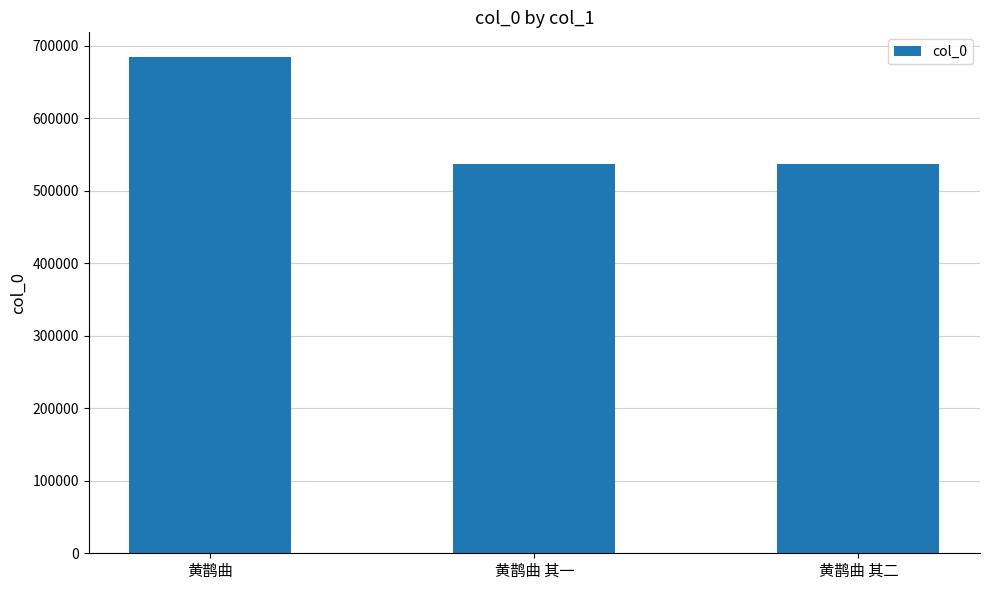

What is the ratio of the value at 黄鹊曲 其一 to the value at 黄鹊曲 其二?

1.0